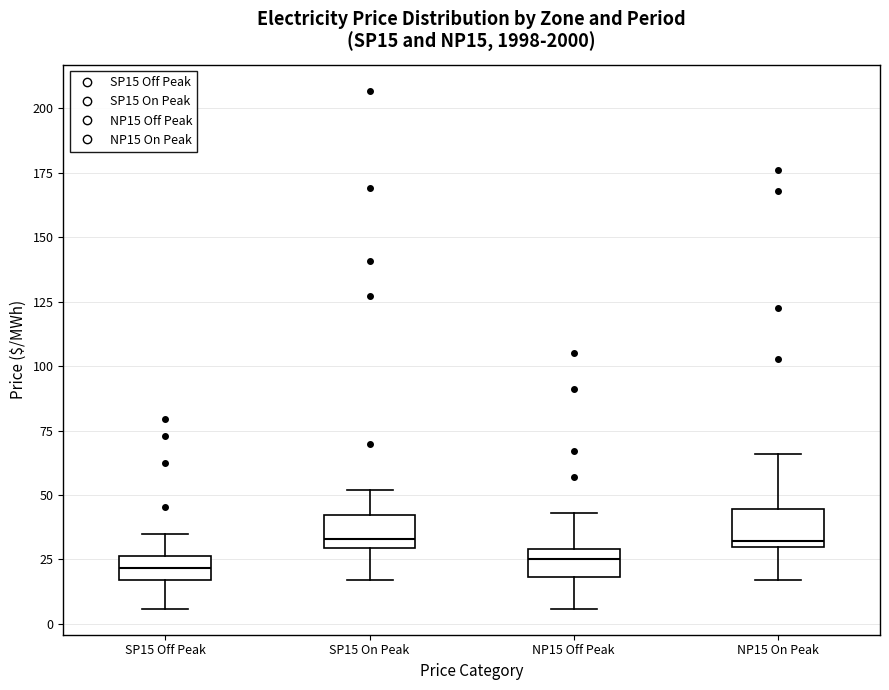

Reading left to right, read every box against the y-axis: the position of its median line, the range the box covers, and the ends of its whiskers. The values are not printed on the chart, so give them approximately, as read against the axis.

SP15 Off Peak: median 20, box 15 to 25, whiskers 5 to 35
SP15 On Peak: median 35, box 30 to 40, whiskers 15 to 50
NP15 Off Peak: median 25, box 20 to 30, whiskers 5 to 45
NP15 On Peak: median 30 (just above the box's lower edge), box 30 to 45, whiskers 15 to 65